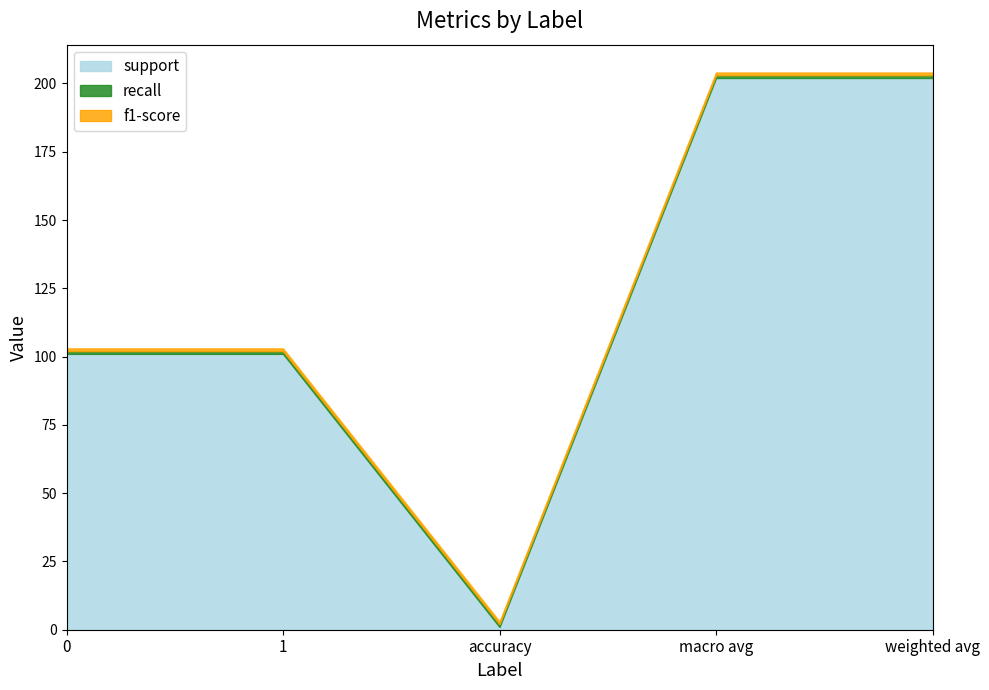

Count the number of data series in this chart.

3